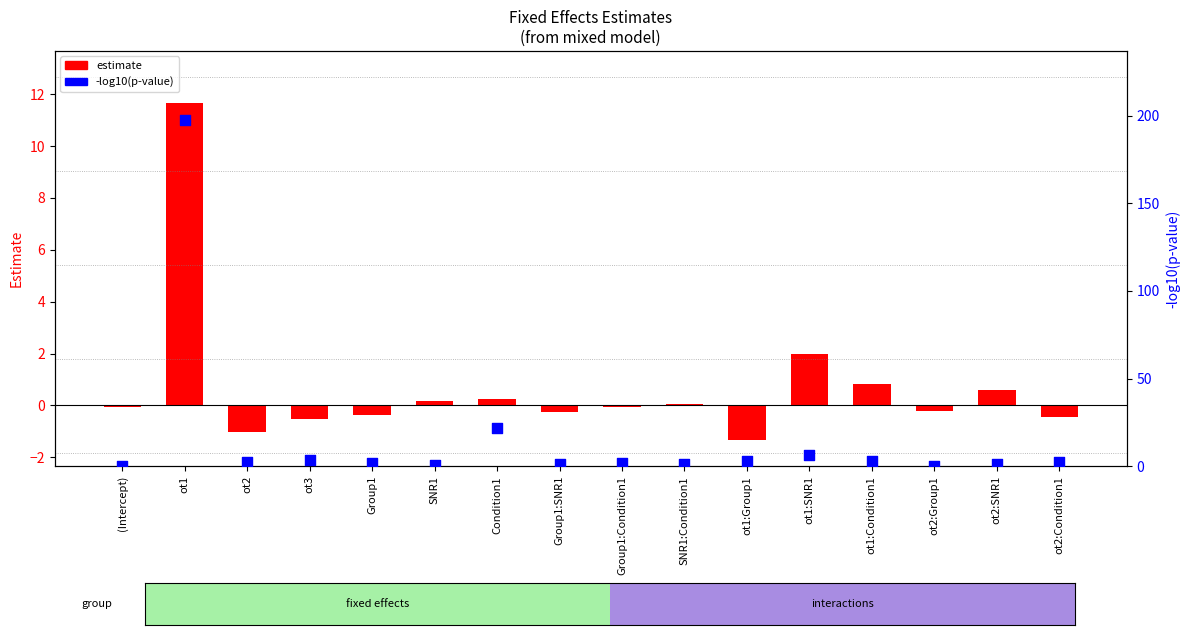

Which series reaches the minimum Y coordinate?

estimate